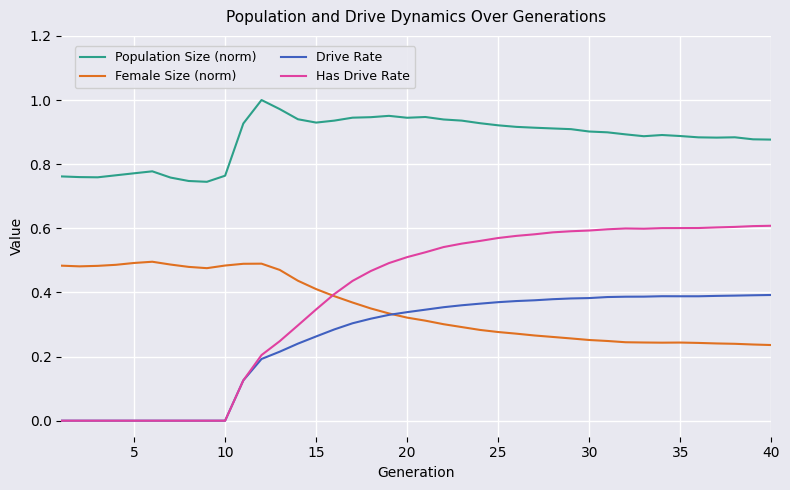

True or false: Female Size (norm) and Population Size (norm) cross at least once.

False